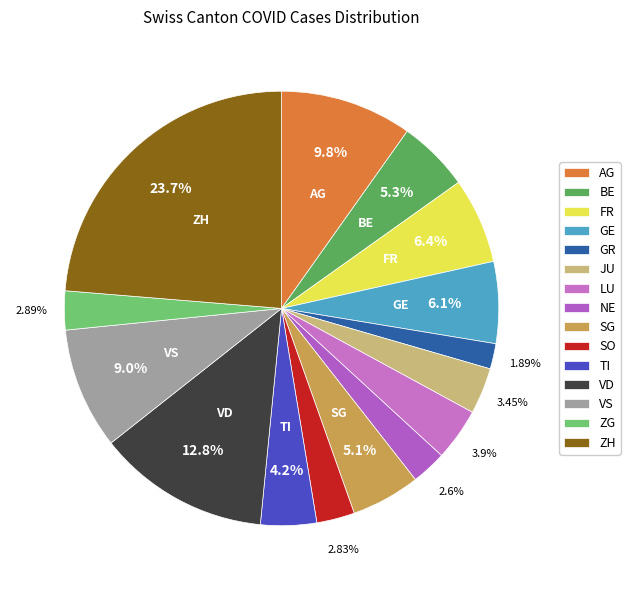

How many segments does this pie chart have?

15